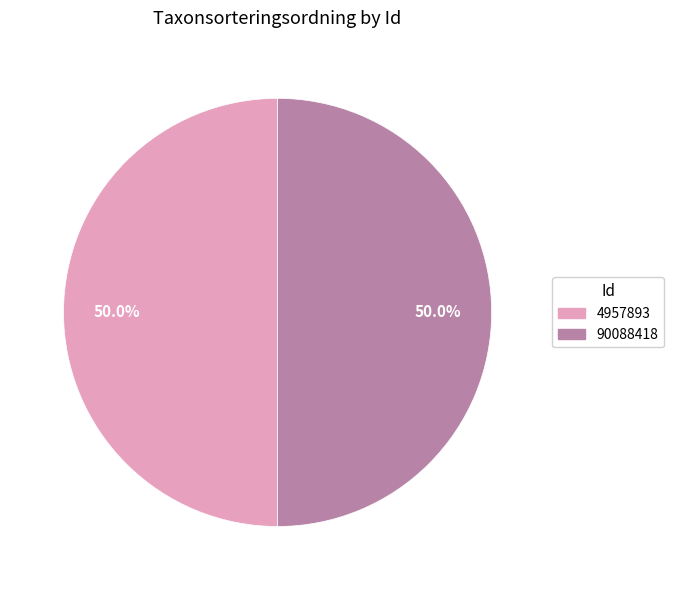

What is the ratio of the value at 90088418 to the value at 4957893?

1.0